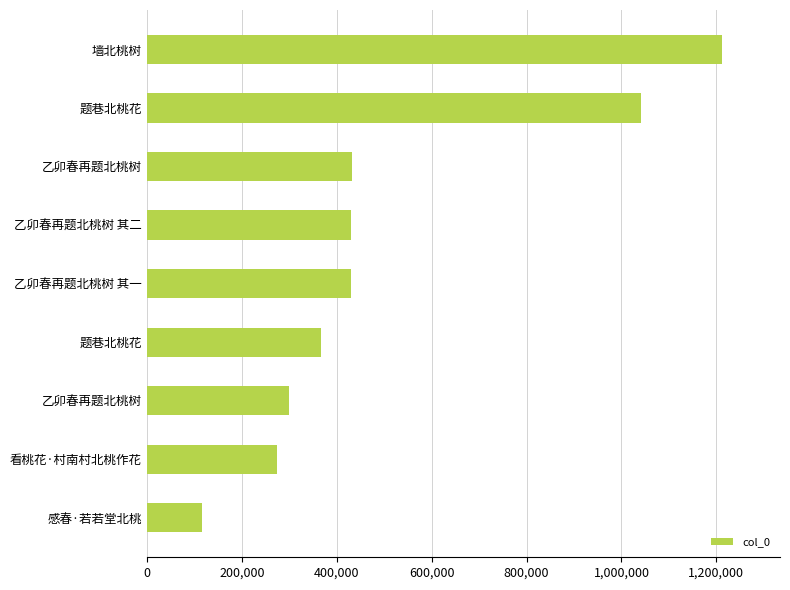

How many bars are there in total?

9